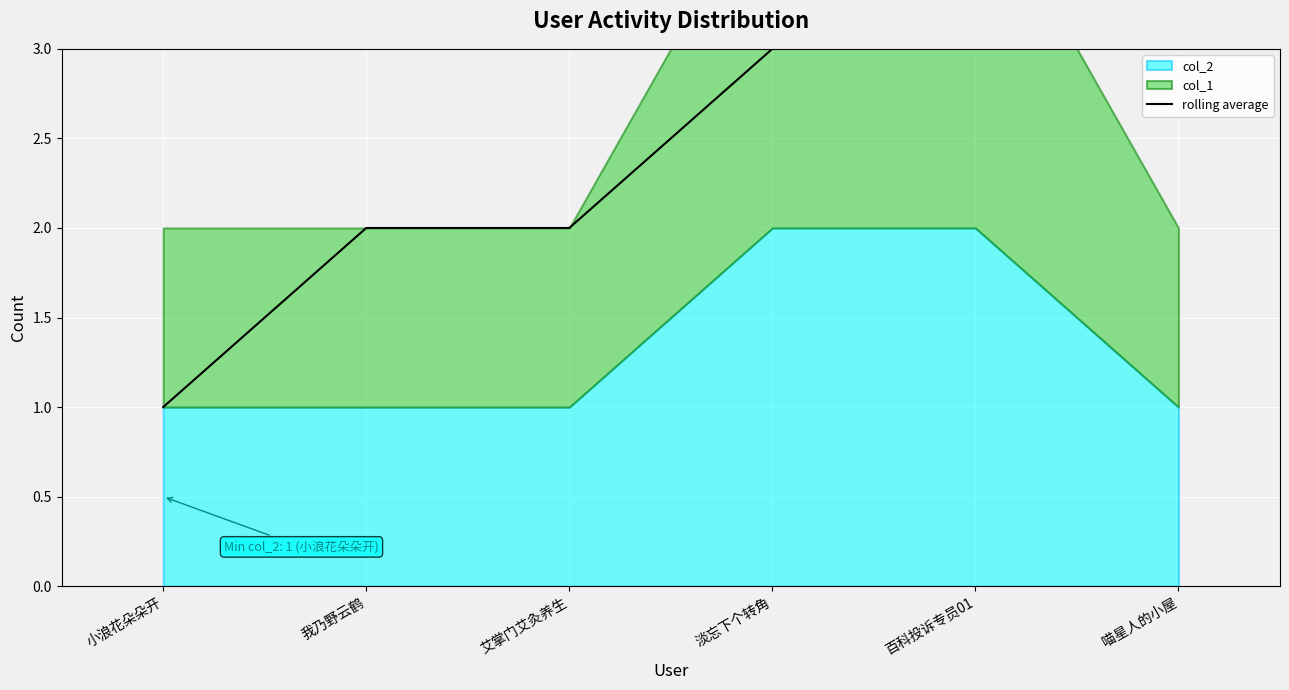

Which label corresponds to the smallest value in the chart?

小浪花朵朵开